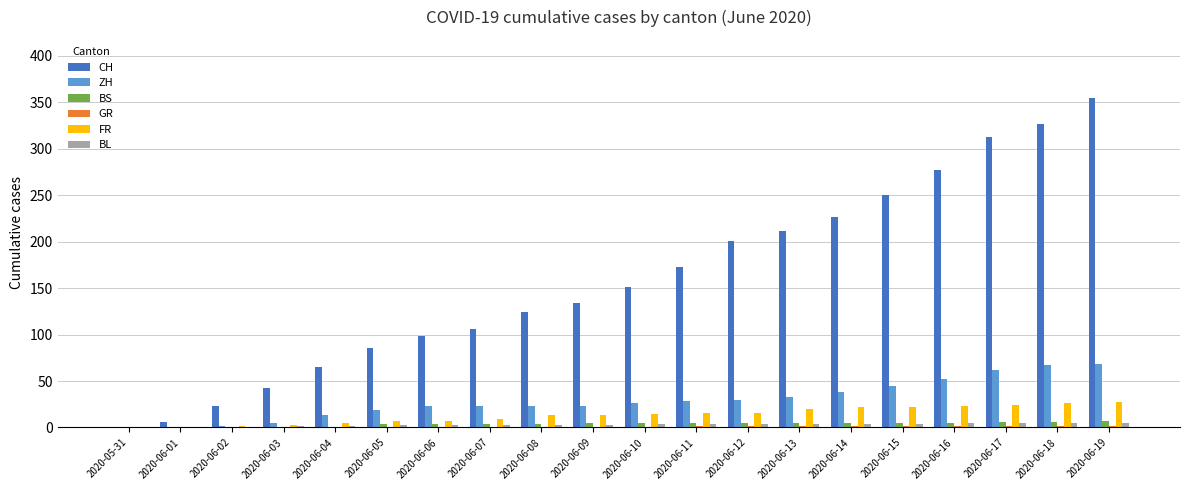

Are the bars grouped side by side (vs. stacked)?

Yes